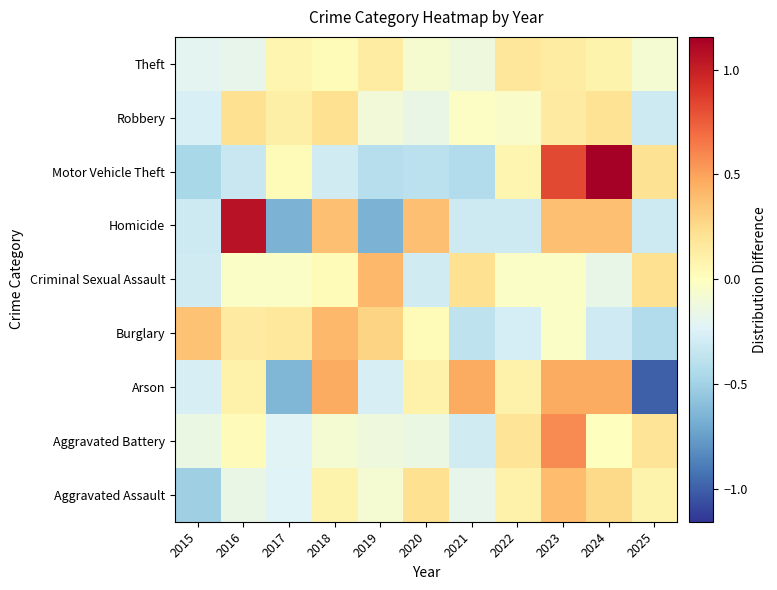

Which has a higher value, 2019 or 2018?

2018